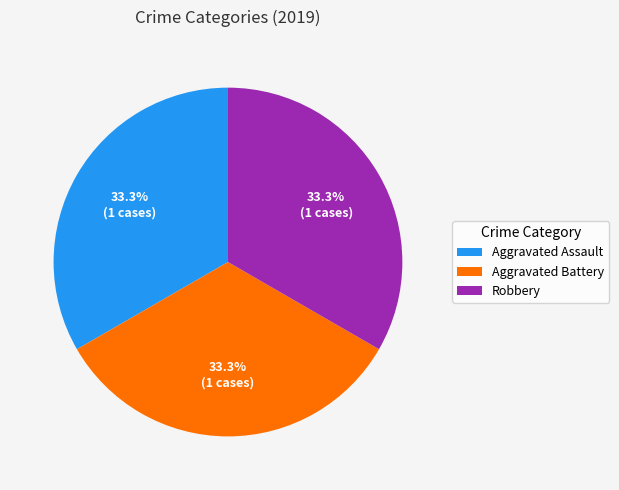

What portion of the pie excludes Aggravated Assault?

66.7%